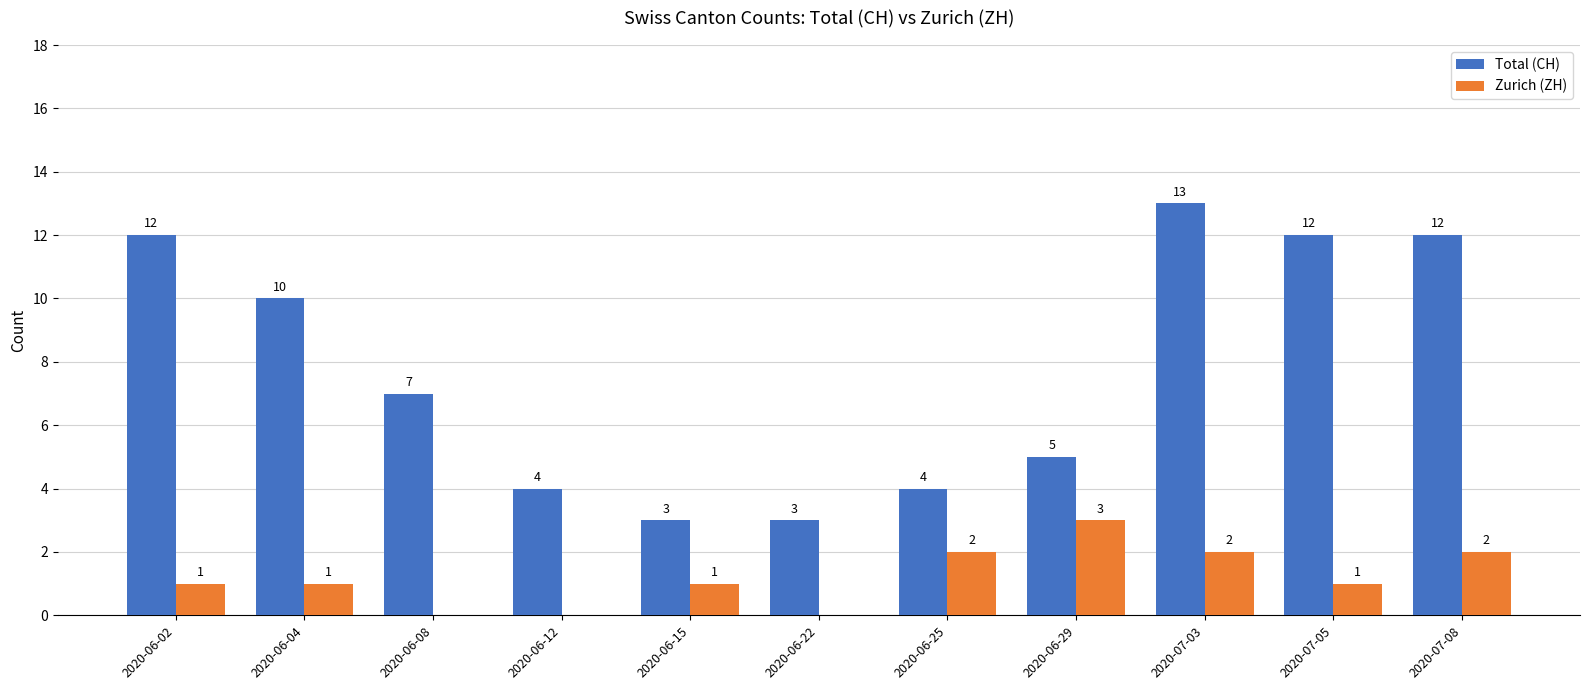

At which category does the chart reach its peak across all series?

2020-07-03